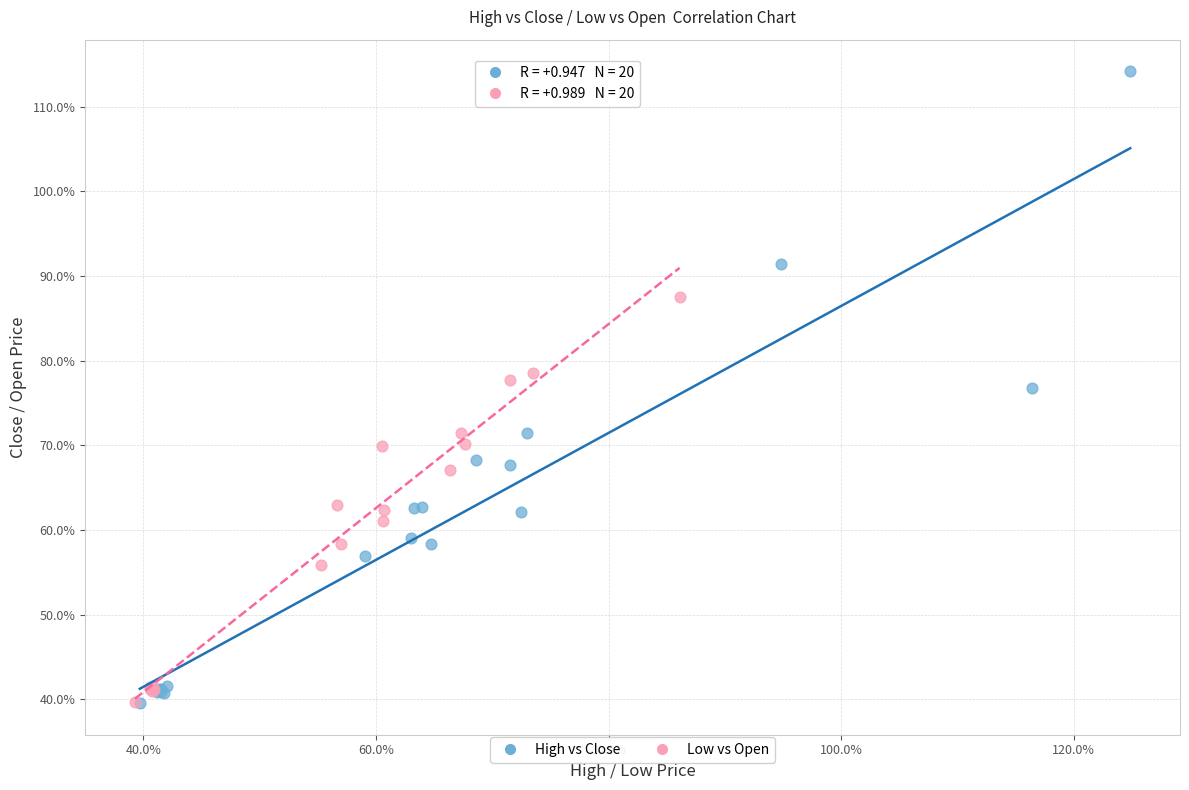

What are all the series names shown in the legend?

High vs Close, Low vs Open